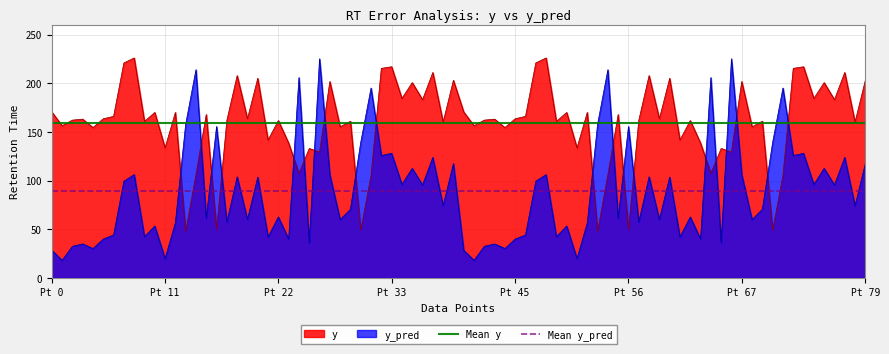

How many lines are shown in the chart?

2